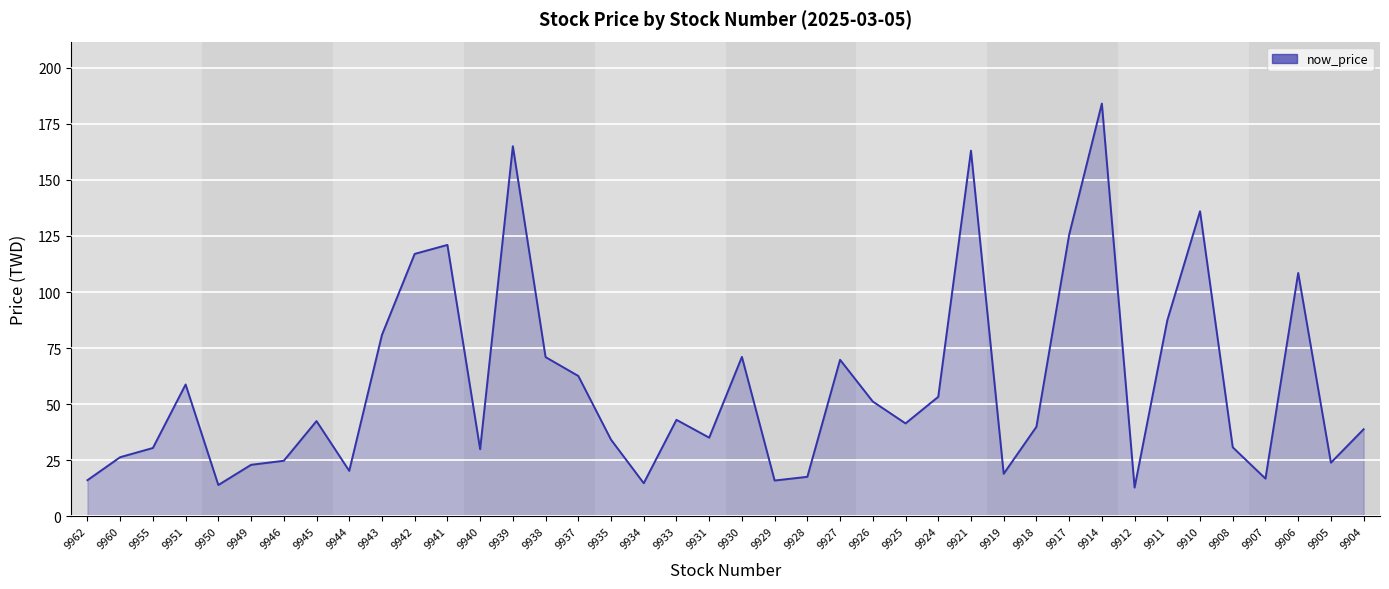

Where is the first local maximum?

9951